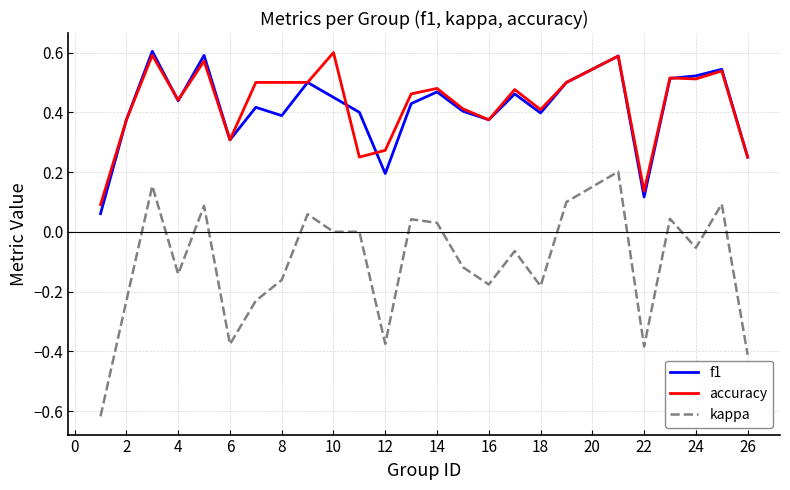

True or false: kappa and f1 cross at least once.

False